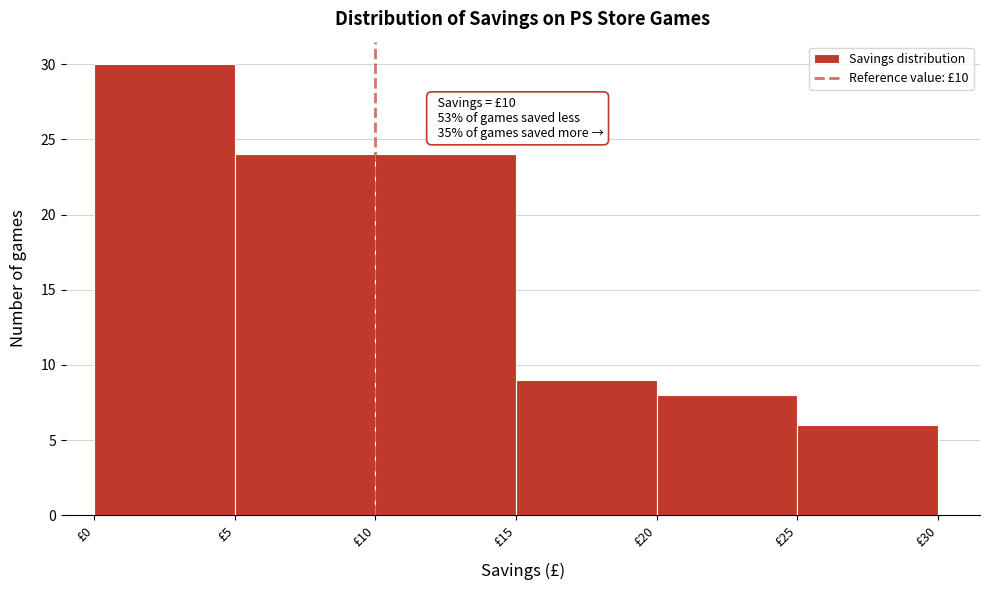

Over which range of the x-axis is the bar tallest?

0 to 5